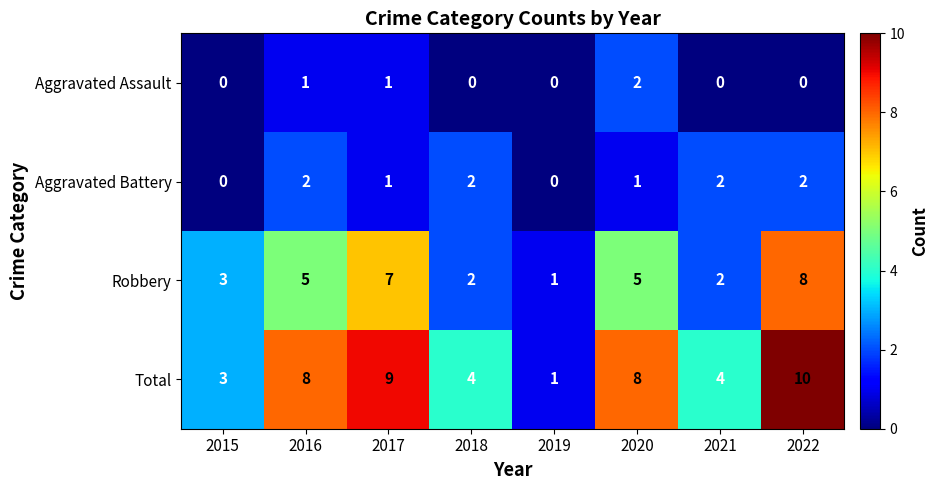

What is the sum of all Robbery values?

33